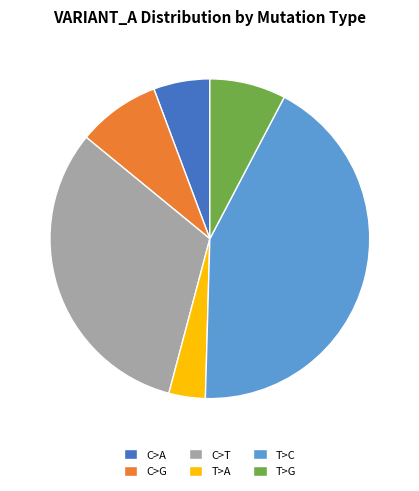

Is there a majority slice in this chart?

No